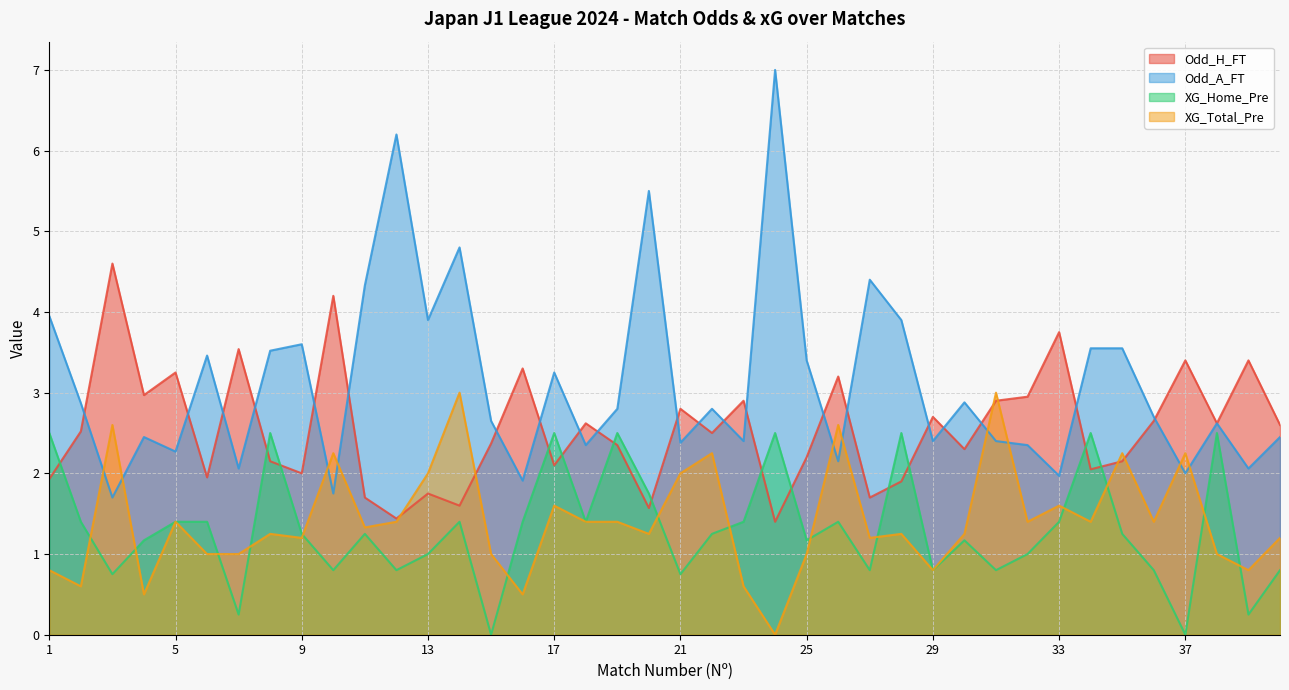

Which series changed the most between 2 and 34?

XG_Home_Pre